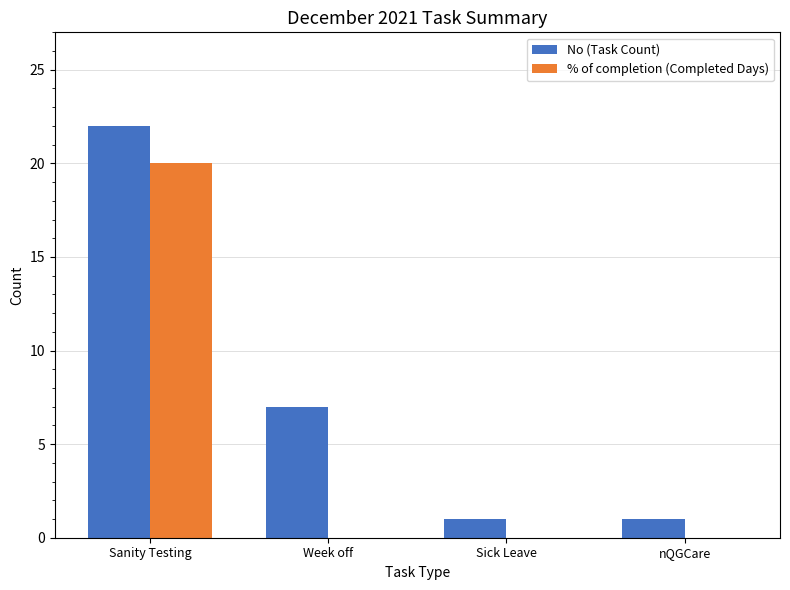

The value of % of completion (Completed Days) at Sanity Testing is 36. True or false?

False